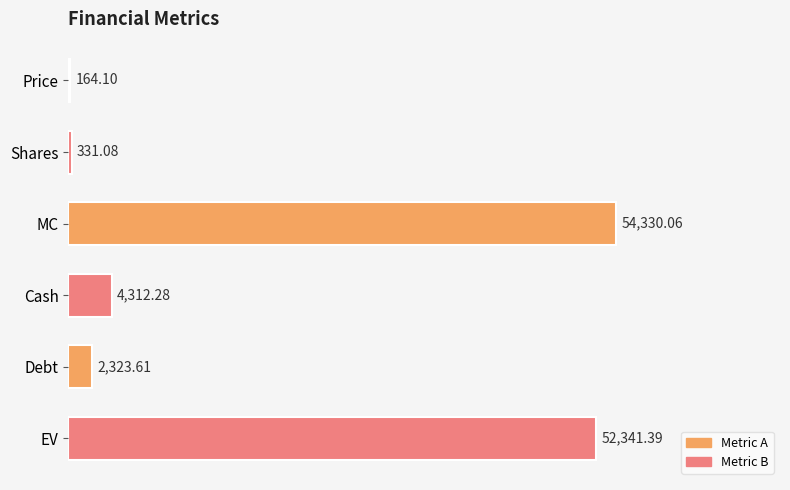

Between Debt and EV, which is larger?

EV